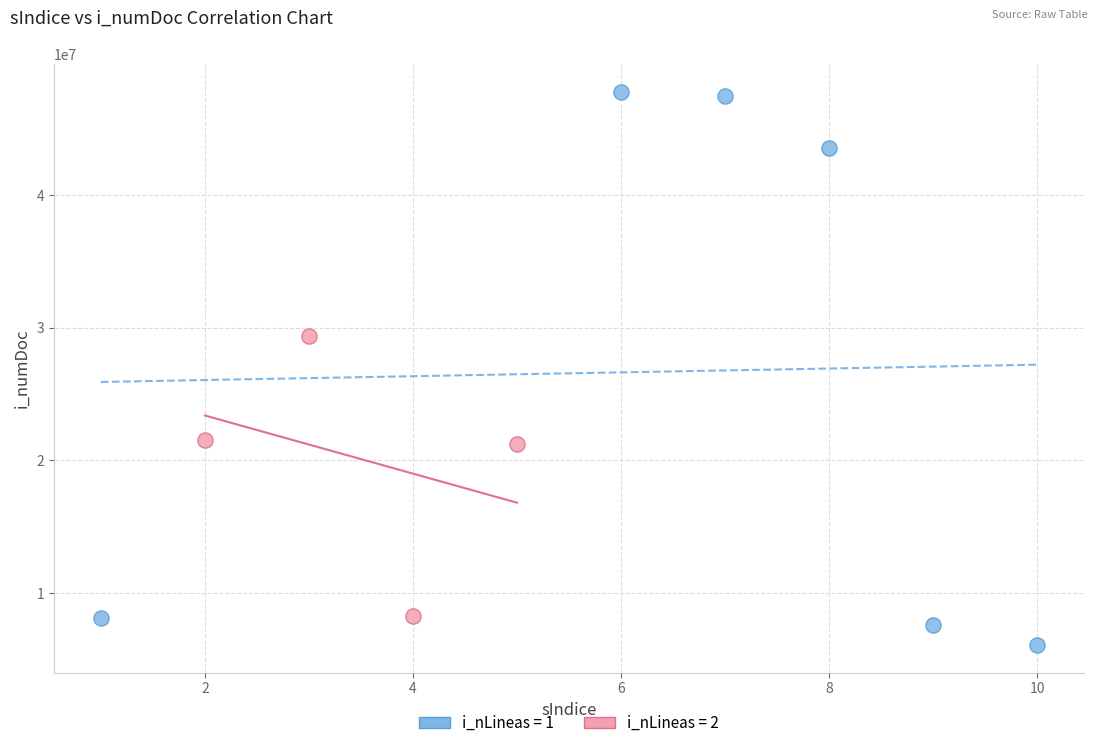

Which series contains the lowest Y value?

i_nLineas = 1